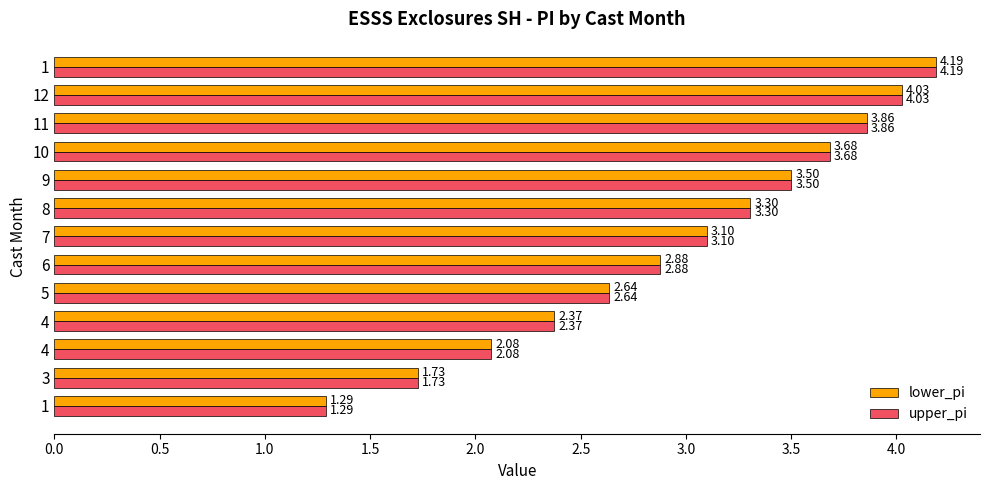

How many series are shown in this chart?

2